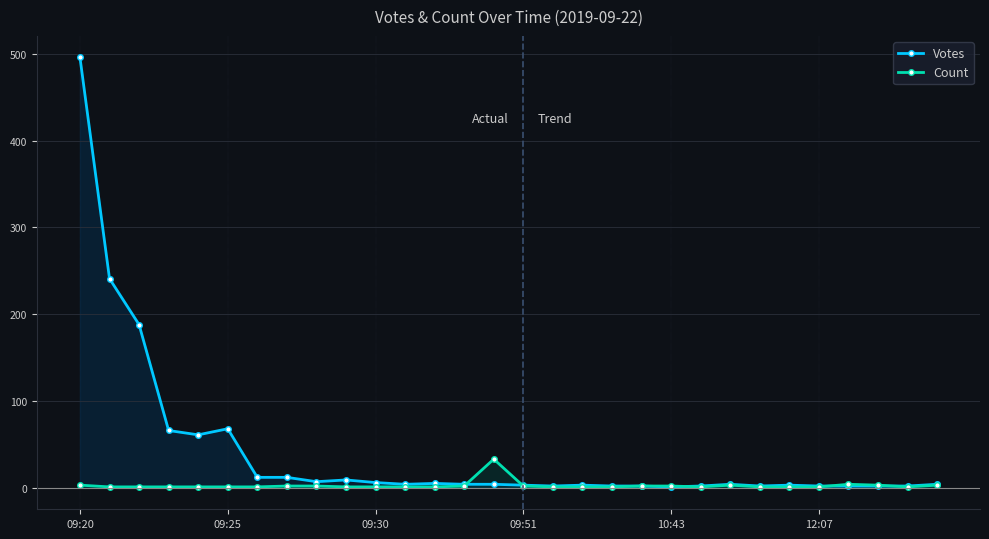

What position from the right is 14?

16